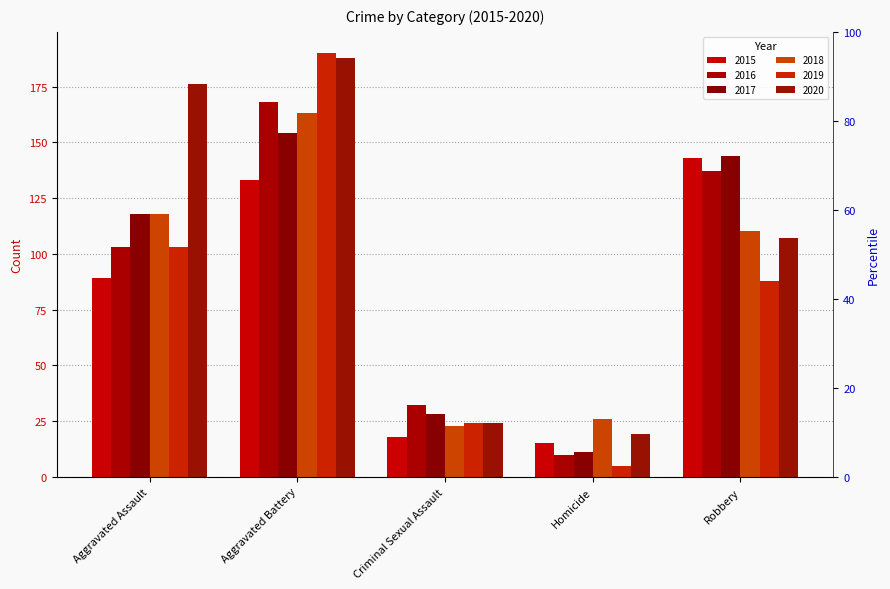

Are the bars horizontal?

No